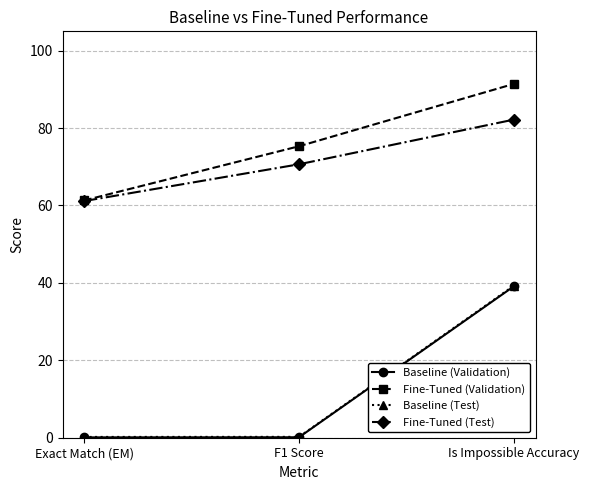

What position from the left is F1 Score?

2